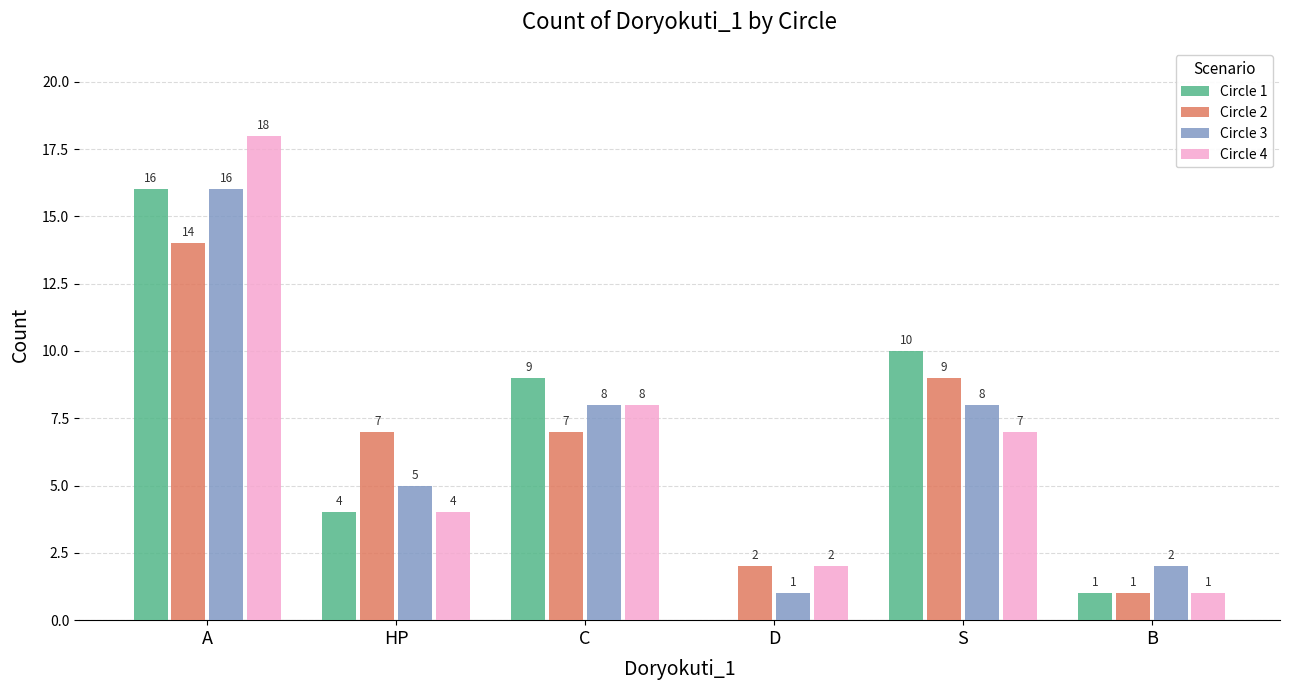

What is the average value of the Circle 2 series?

7